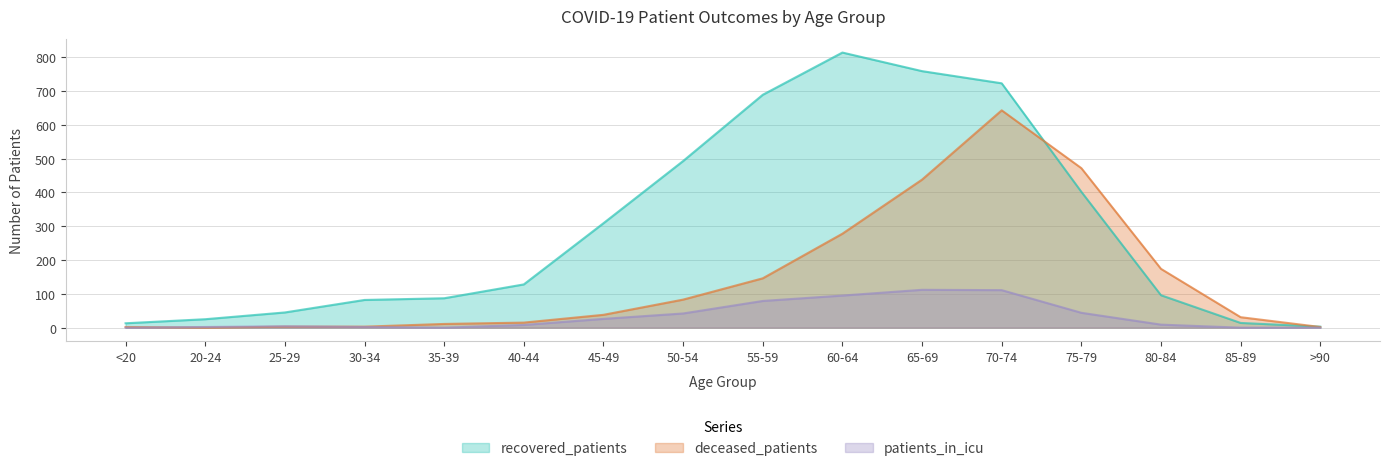

At which category does patients_in_icu reach its first local peak?

25-29